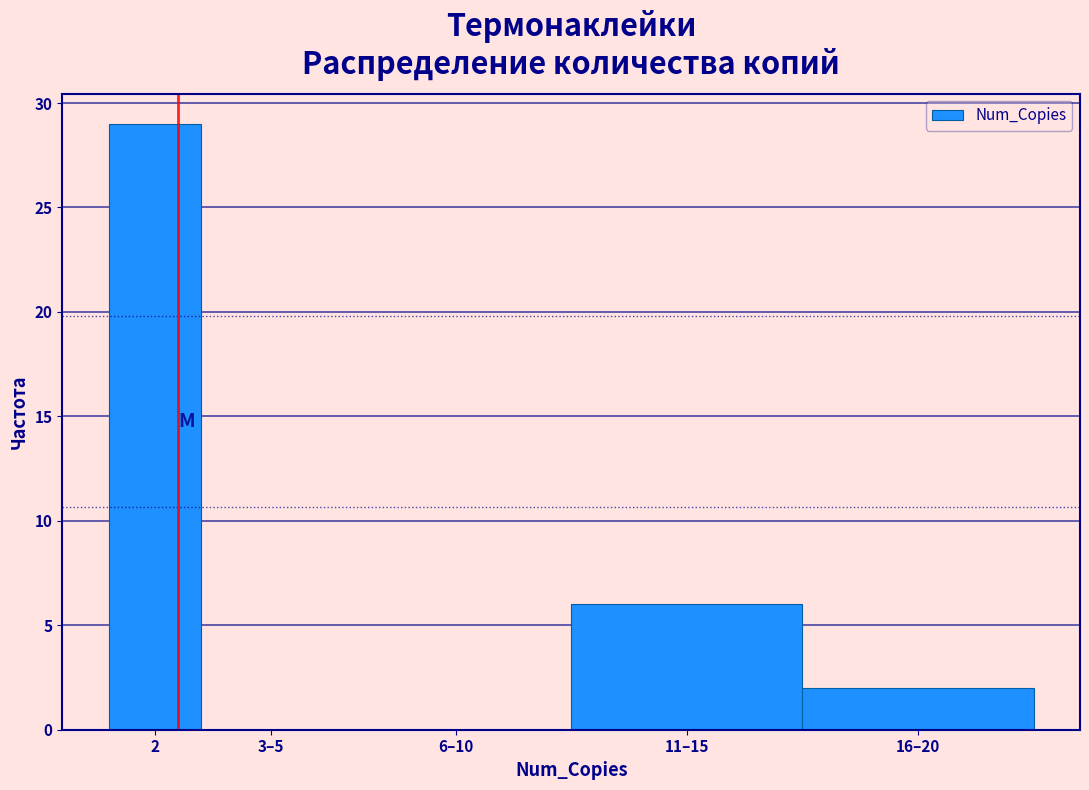

Reading left to right, list all the values displayed in this chart.

2=29	3–5=0	6–10=0	11–15=6	16–20=2